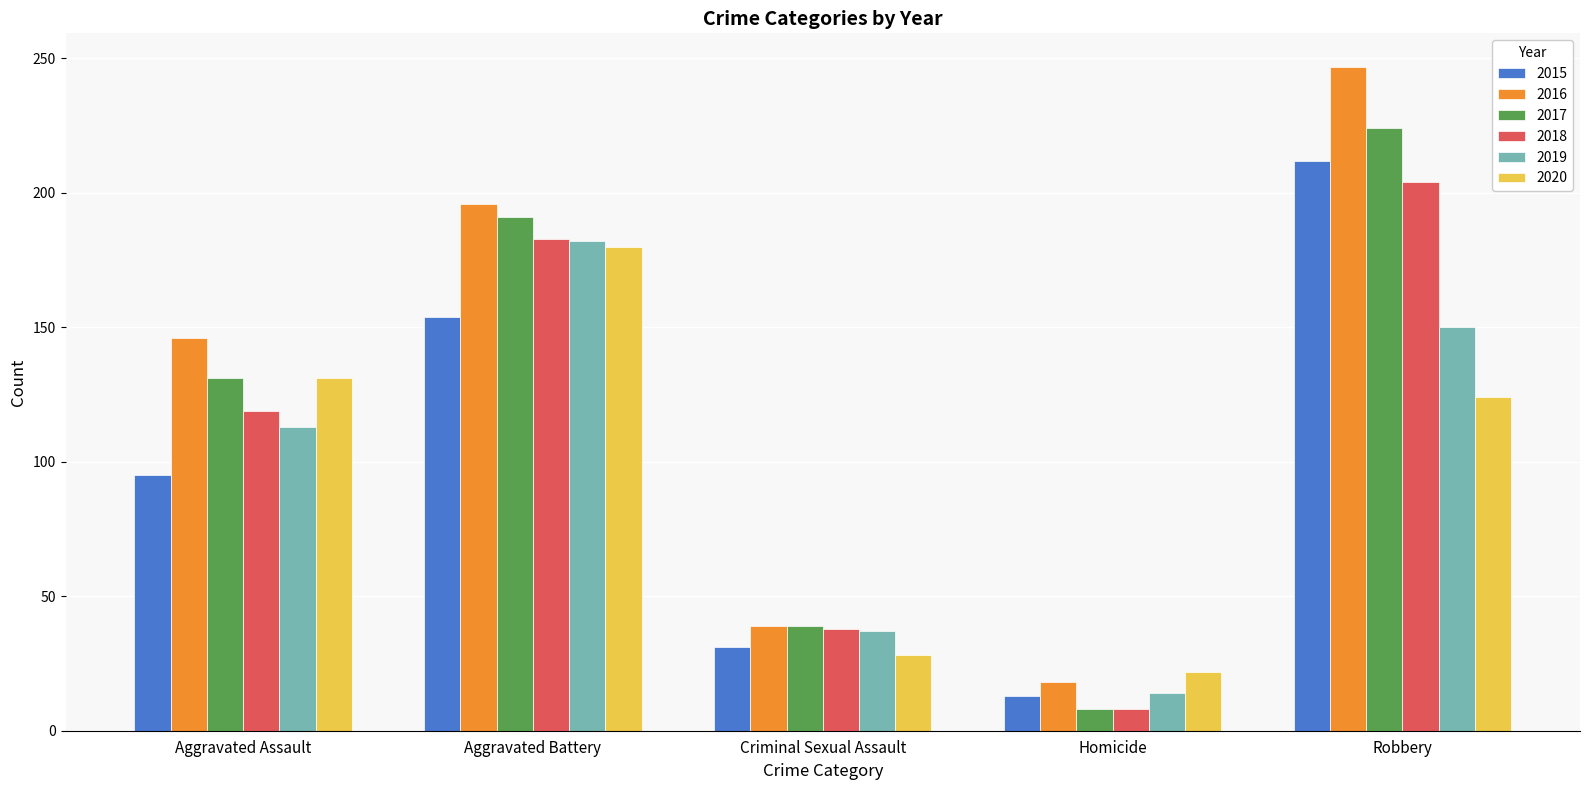

What is the label of the 1st bar from the left?

Aggravated Assault